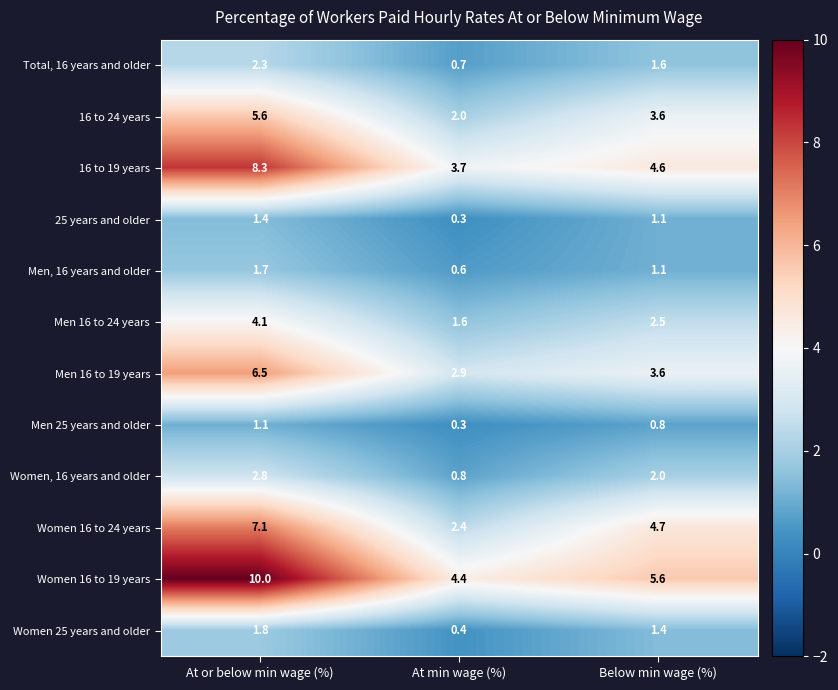

At how many categories does at least one series exceed 7?

1